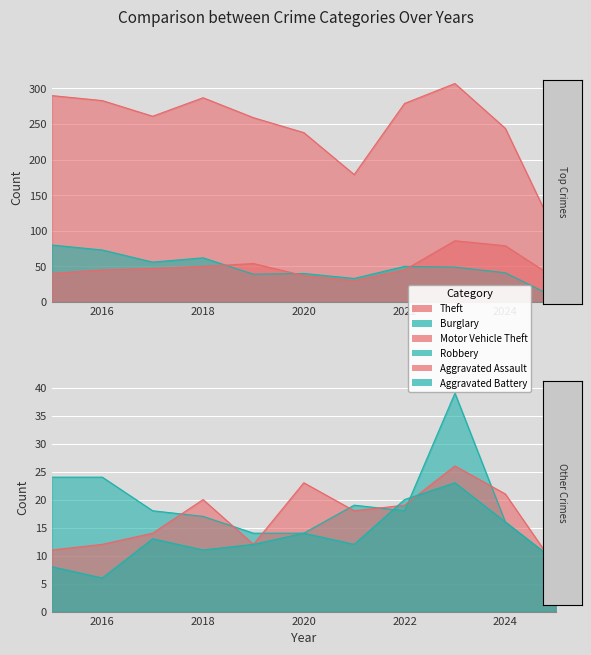

Which category has the highest value in the Burglary series?

2015